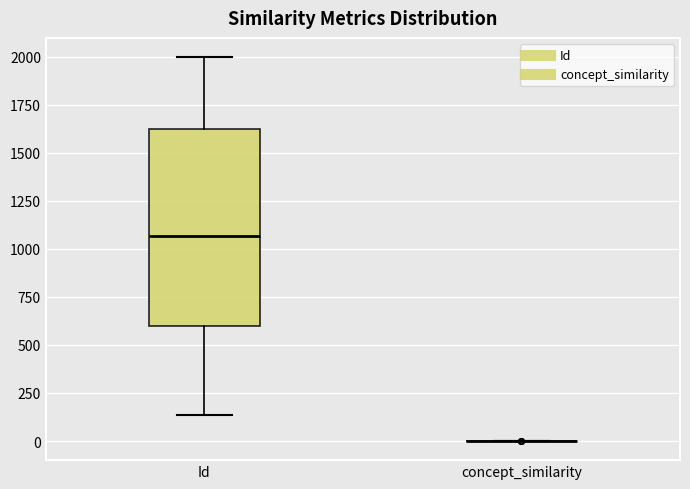

Which box is the tallest, from its lower edge to its upper edge?

Id